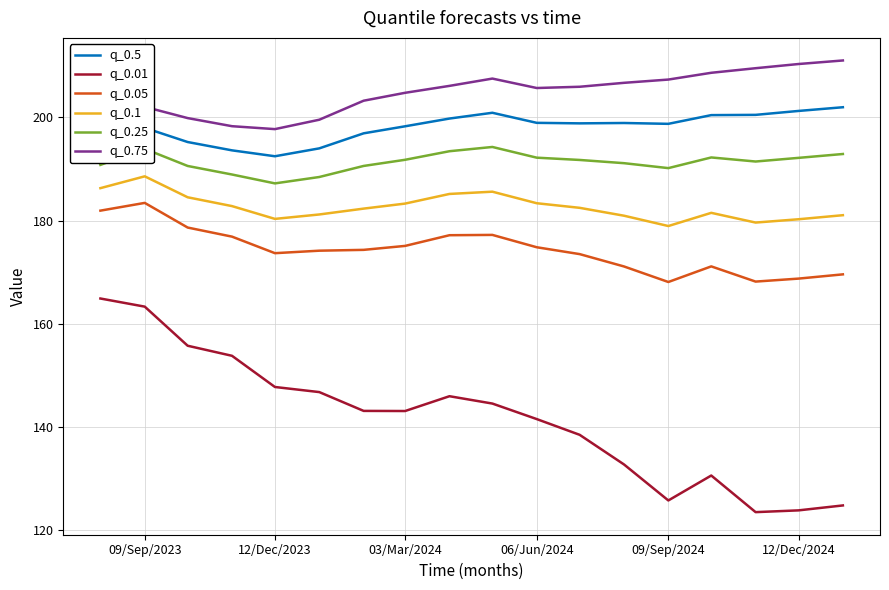

True or false: q_0.01 and q_0.05 intersect in this chart.

False